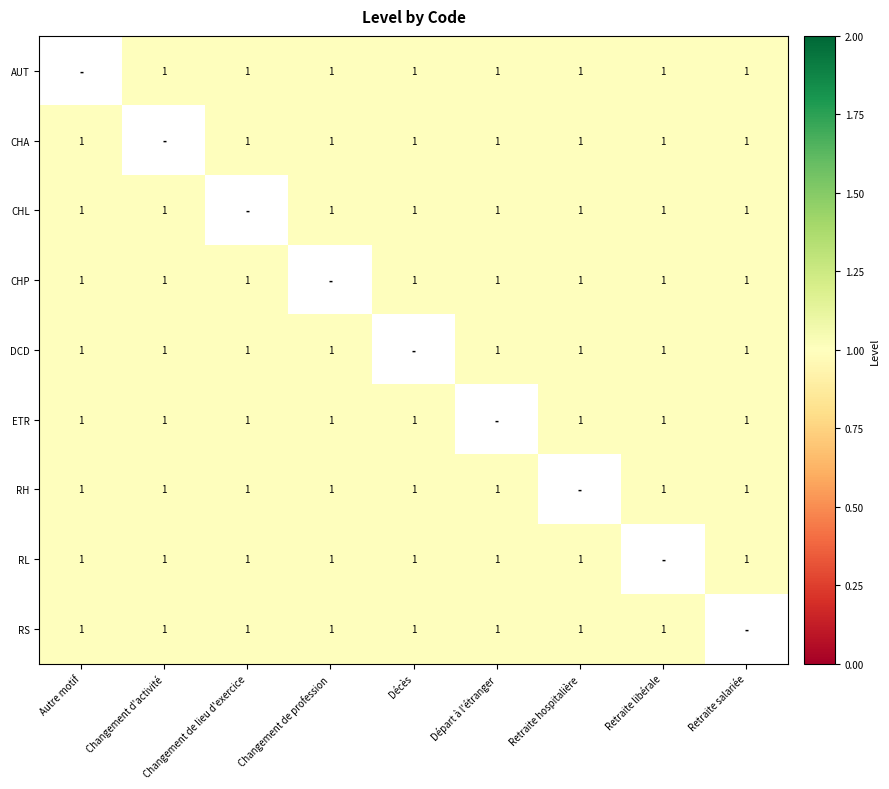

Which series has the largest range (max minus min)?

CHA